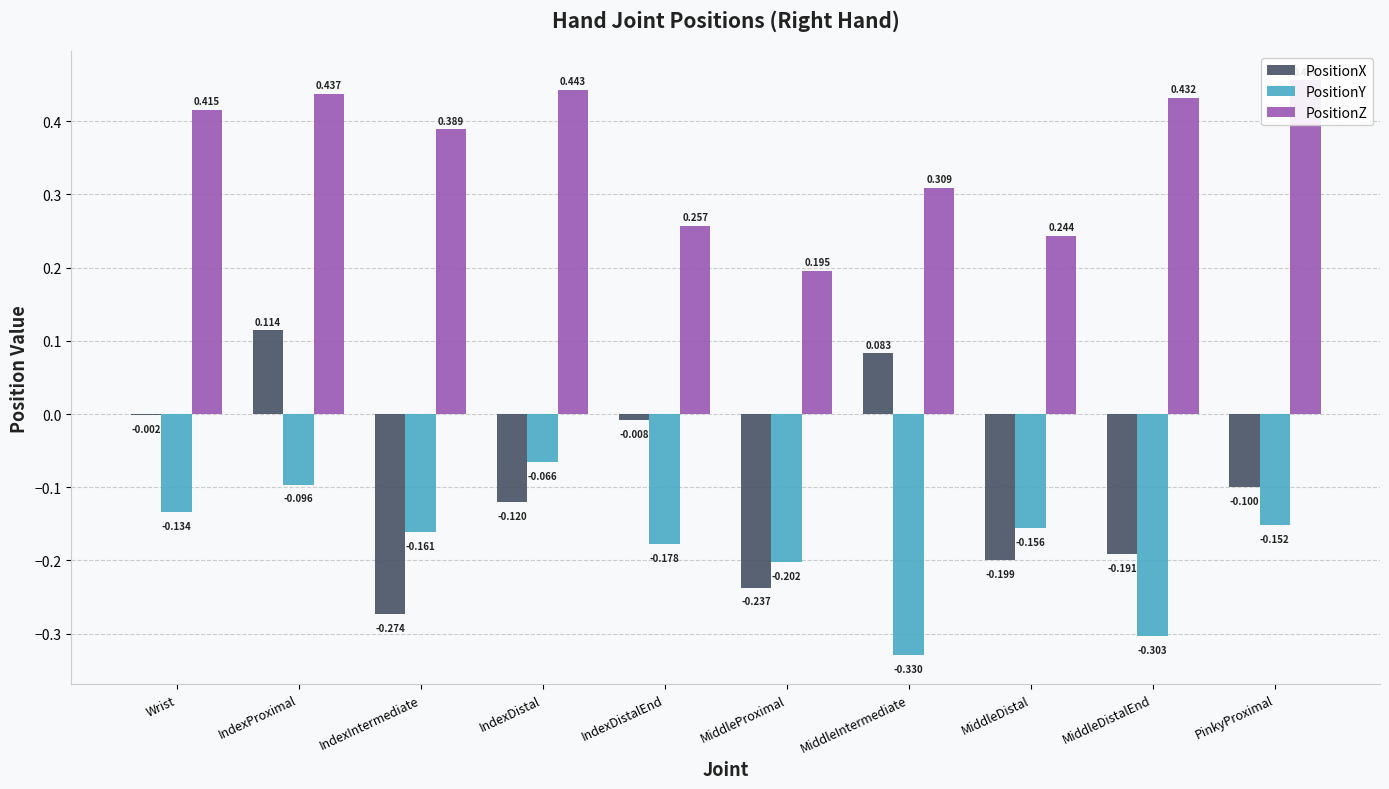

Which series has the largest total across all categories?

PositionZ